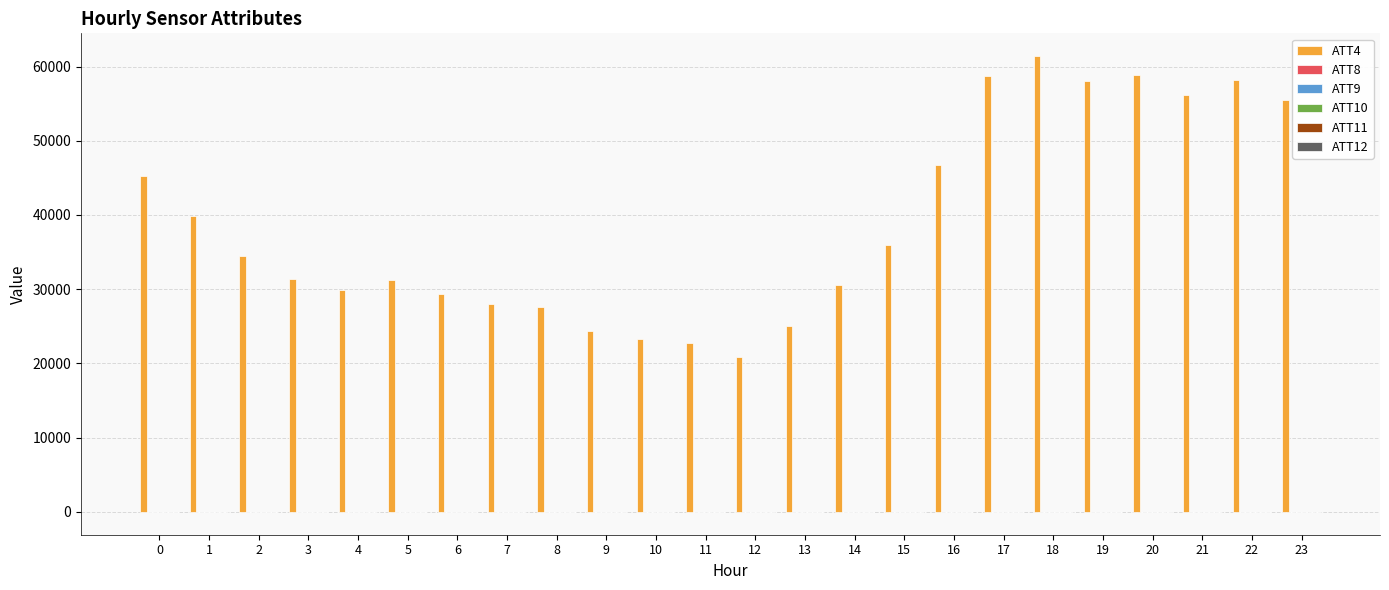

Which series has the largest total across all categories?

ATT4